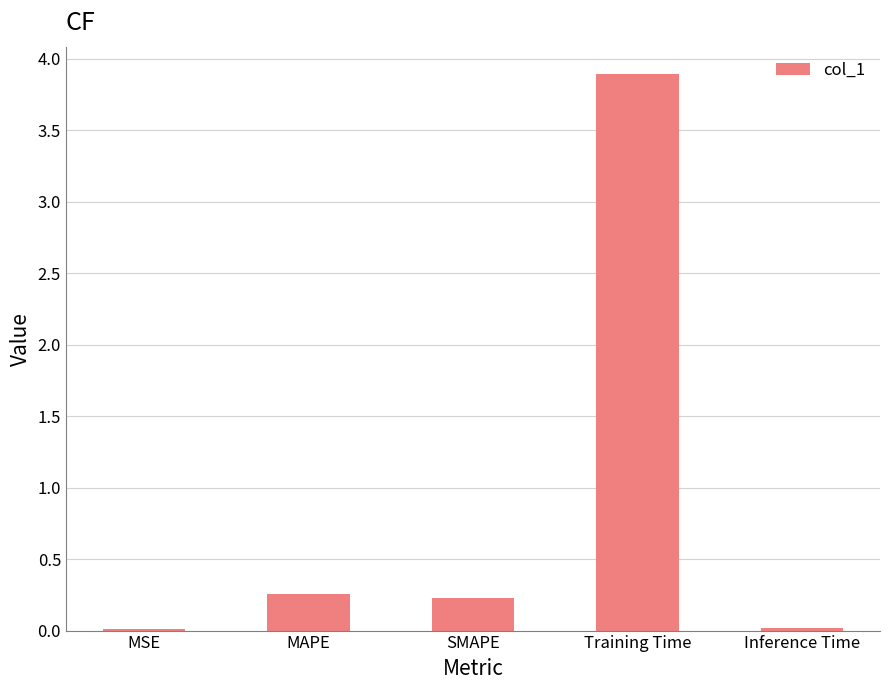

What is the greatest value displayed?

3.9